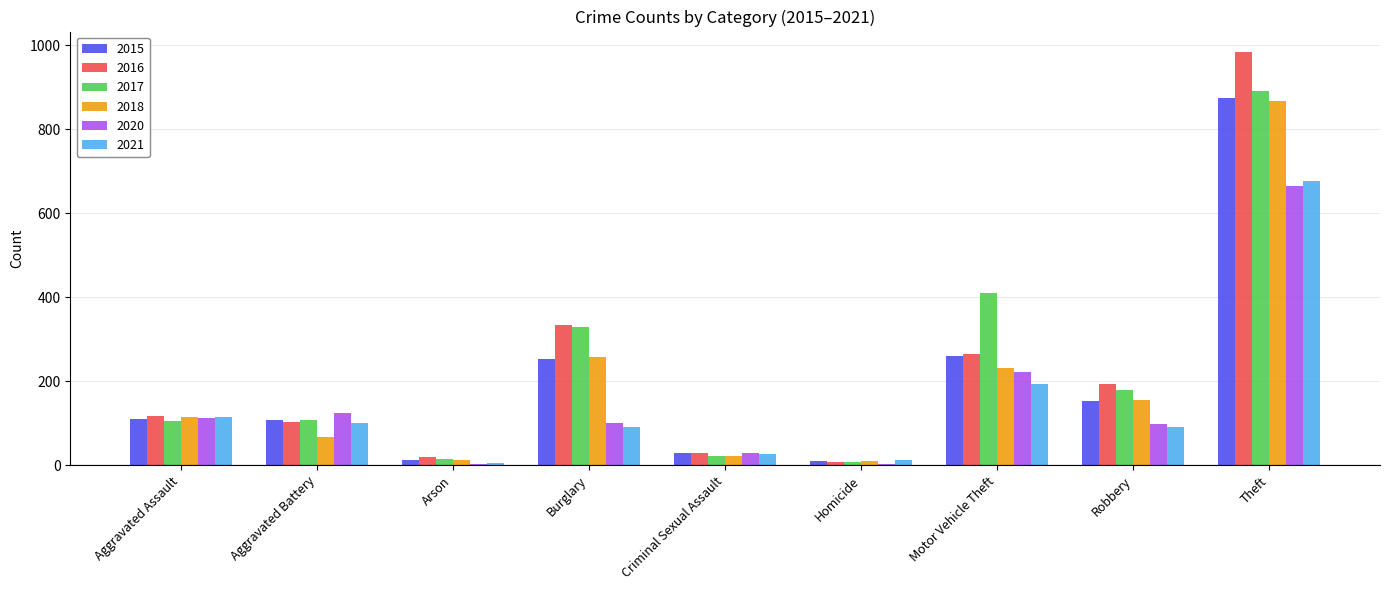

Is the value of 2020 at Theft greater than the value of 2018 at Arson?

Yes